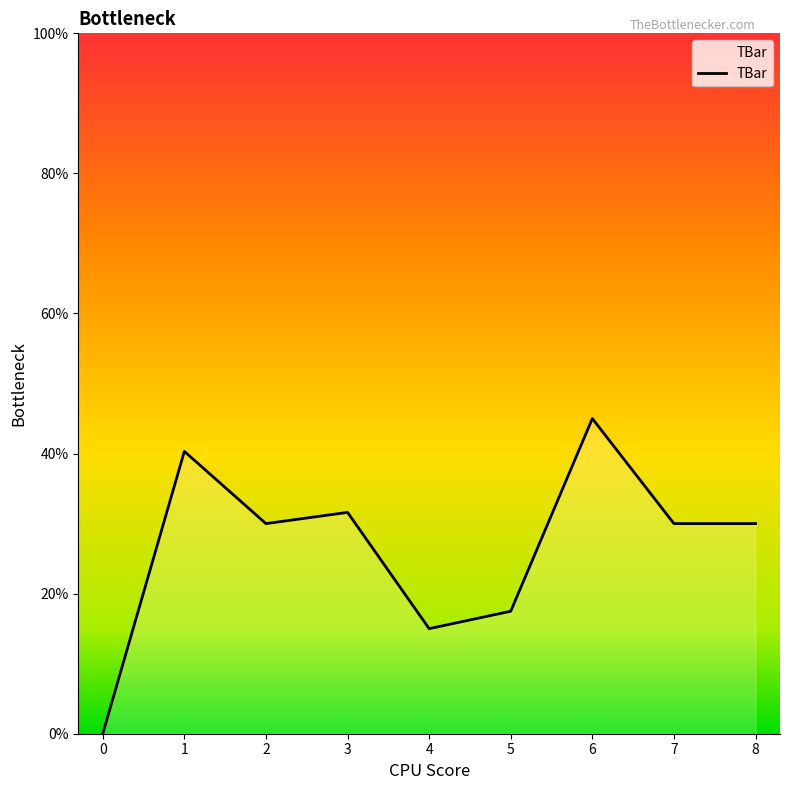

True or false: the data has more than 2 interior local peaks.

True